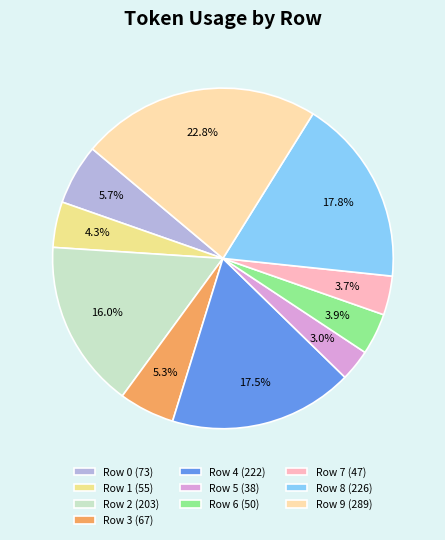

To the nearest percent, what is the combined percentage of Row 5 and Row 4?

20%